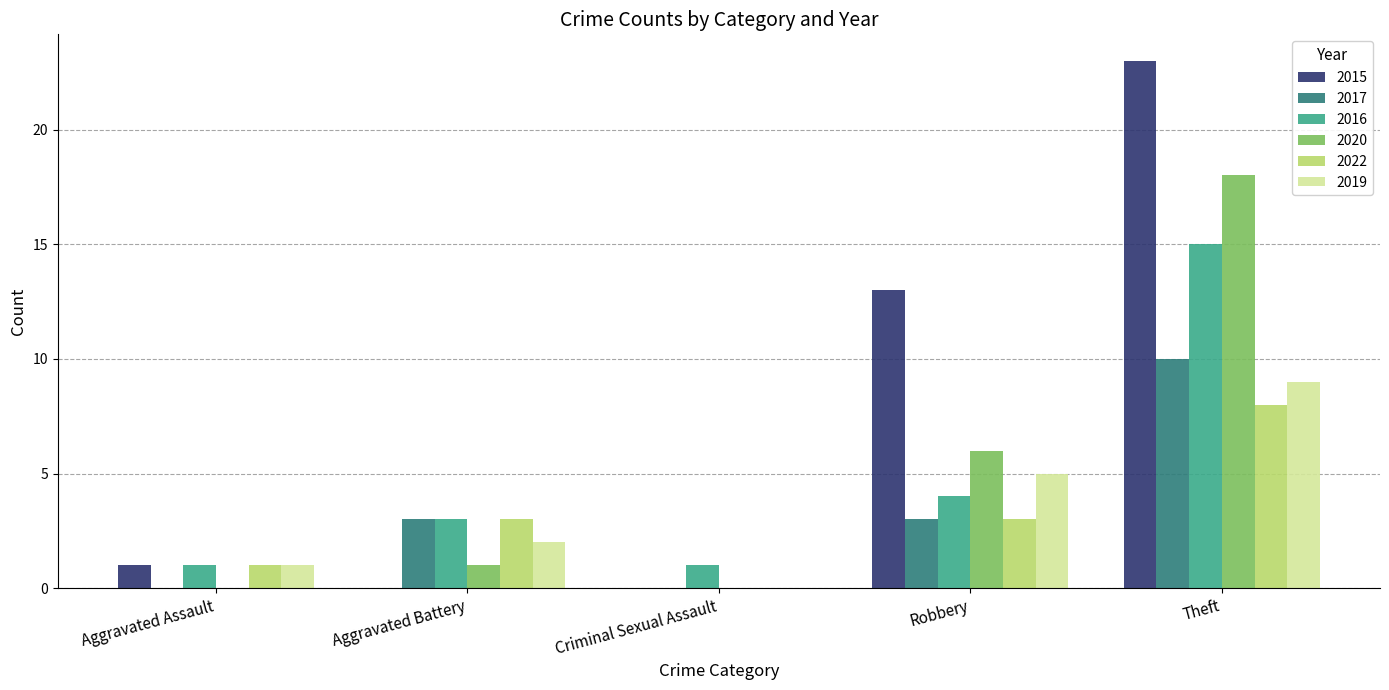

Which series changed the most between Aggravated Assault and Aggravated Battery?

2017